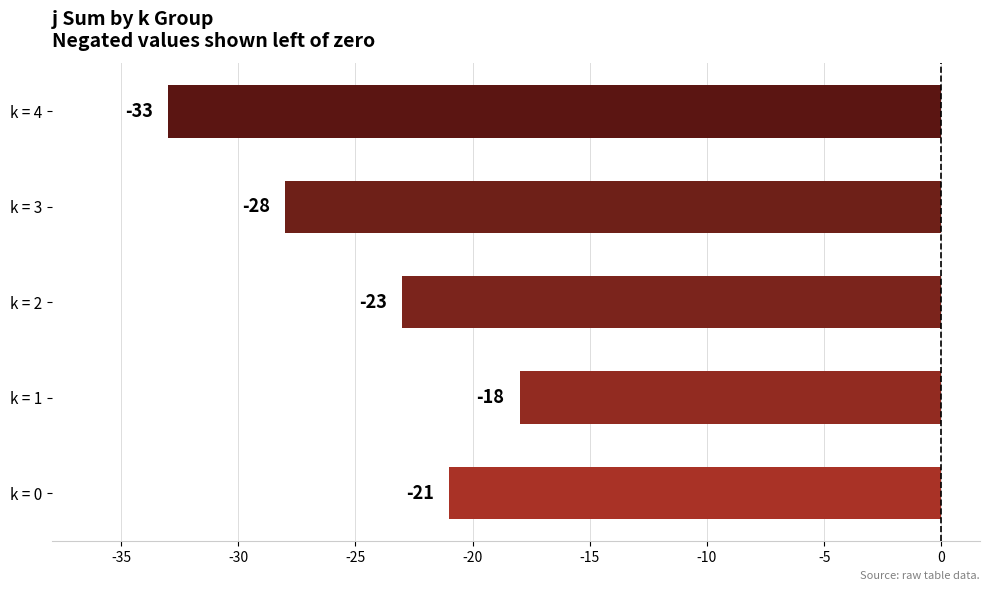

Reading bottom to top, transcribe all the data shown in this chart.

k = 0=-21	k = 1=-18	k = 2=-23	k = 3=-28	k = 4=-33